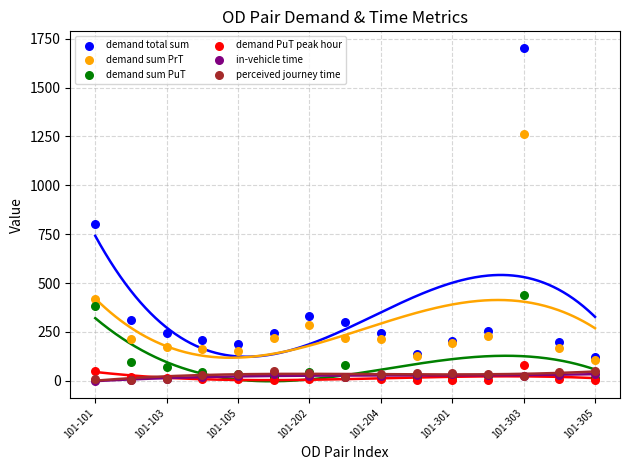

Which series has the widest spread of Y values?

demand total sum